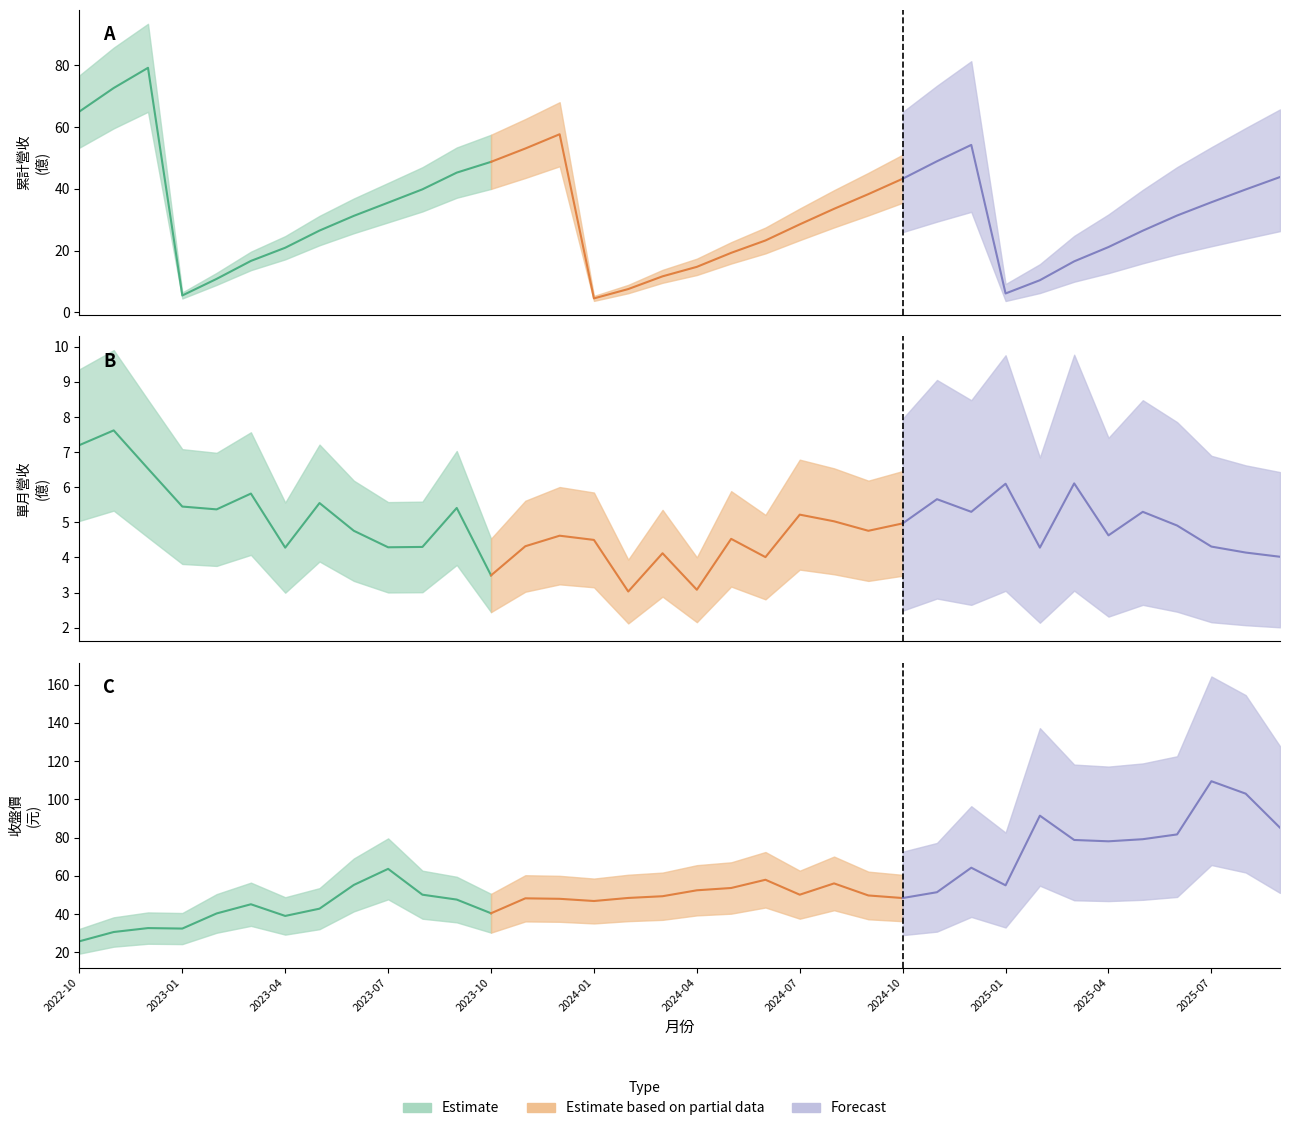

What position from the right is 2023-05?

29